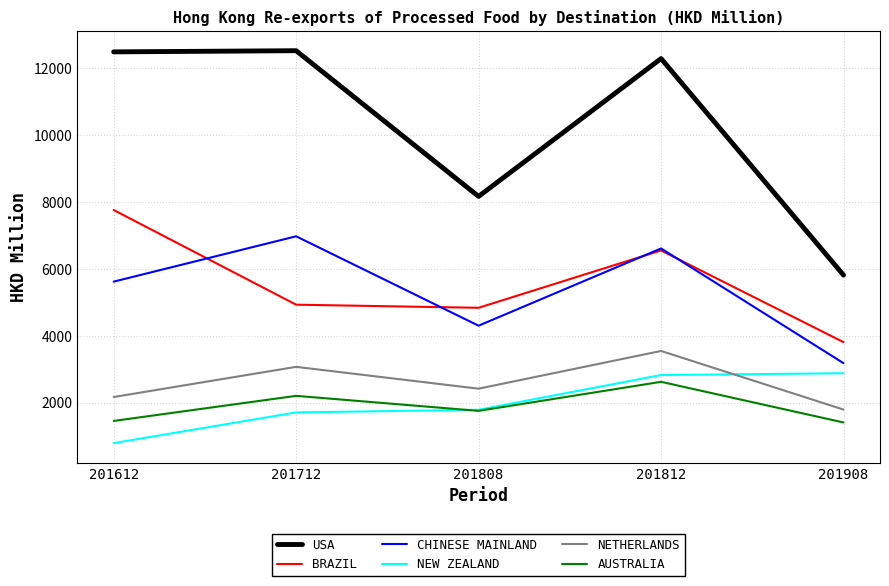

Is this an area chart (filled region under the line)?

No